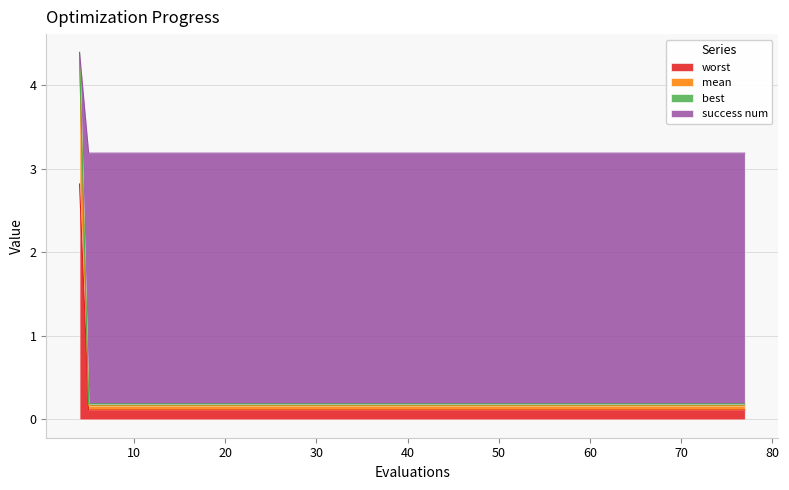

What is the maximum value for worst?

2.8